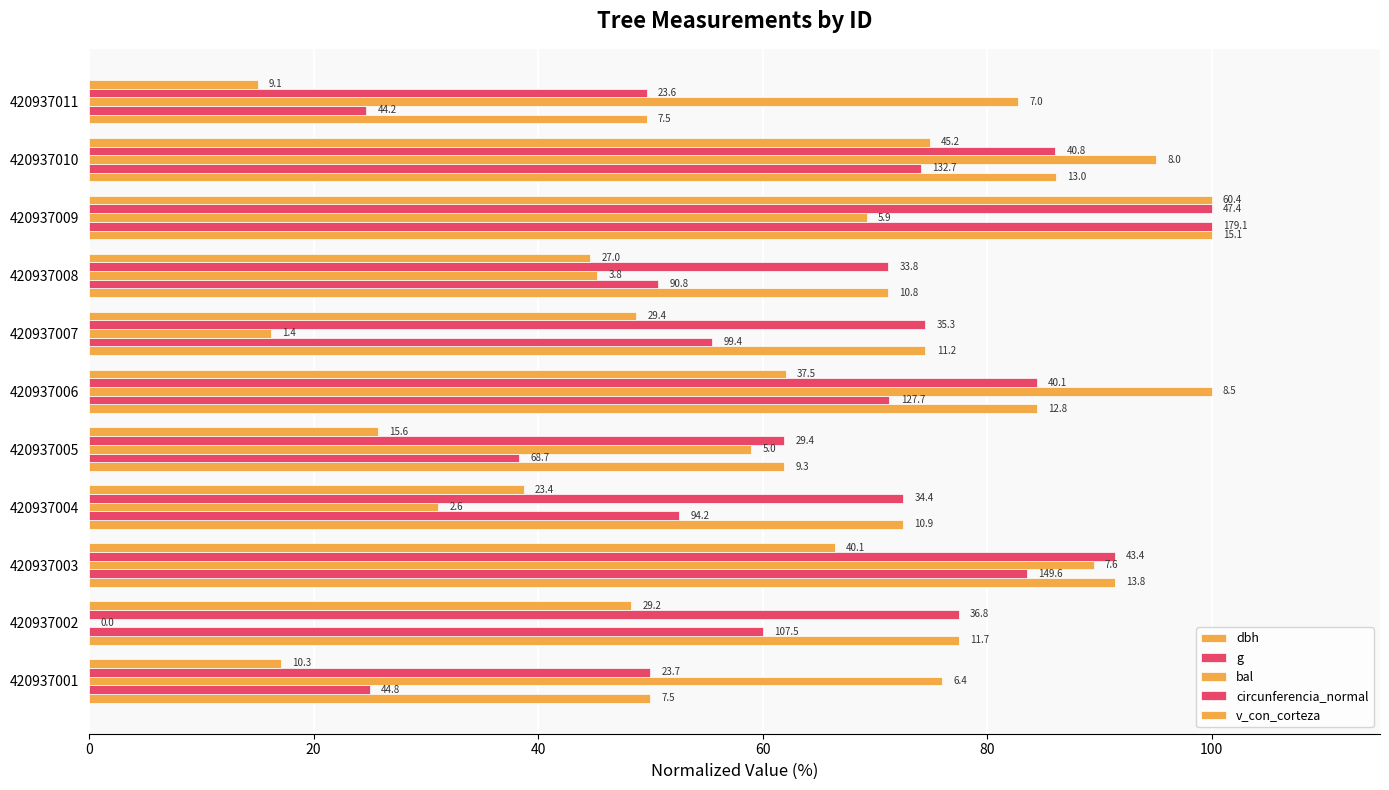

What is the difference between the maximum and second lowest values in the dbh series?

50.0